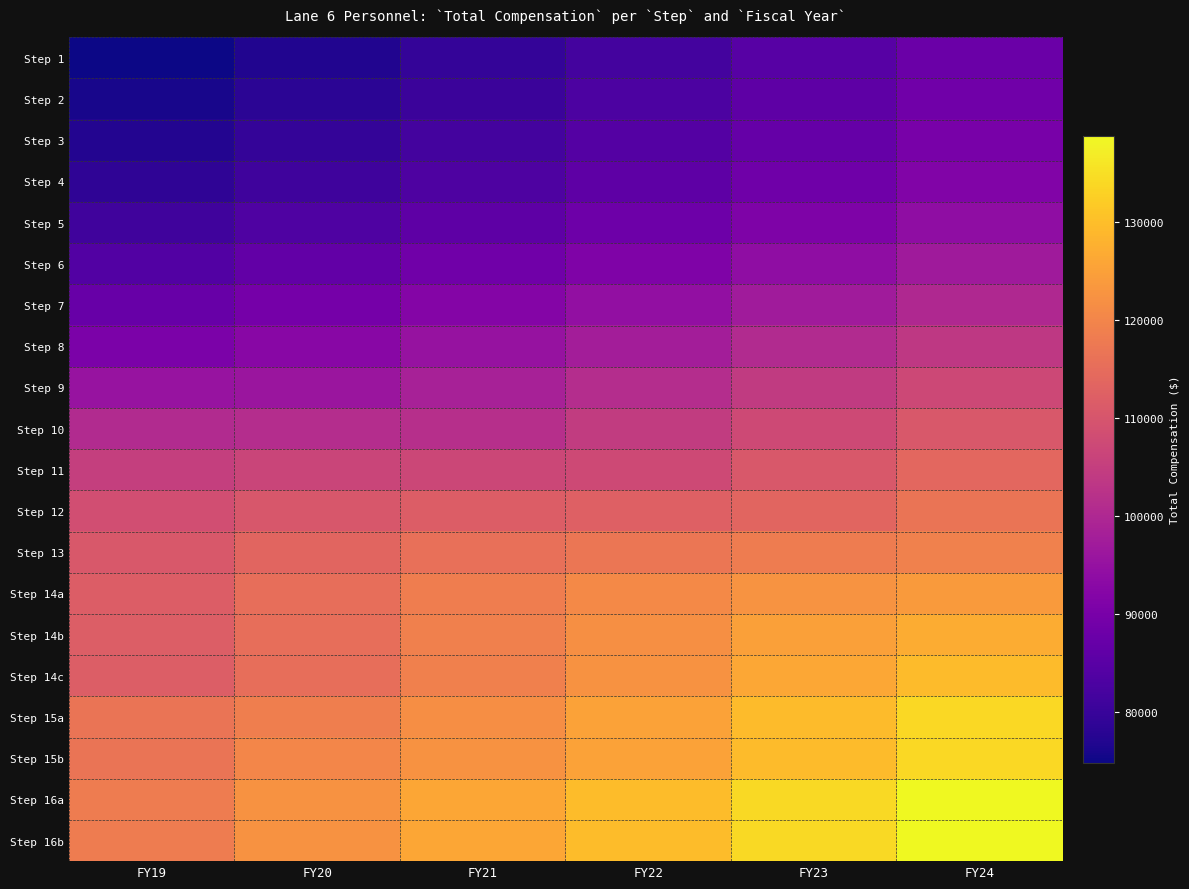

Rank the series at FY22 from lowest to highest value.

Step 1, Step 2, Step 3, Step 4, Step 5, Step 6, Step 7, Step 8, Step 9, Step 10, Step 11, Step 12, Step 13, Step 14a, Step 14b, Step 14c, Step 15a, Step 15b, Step 16a, Step 16b